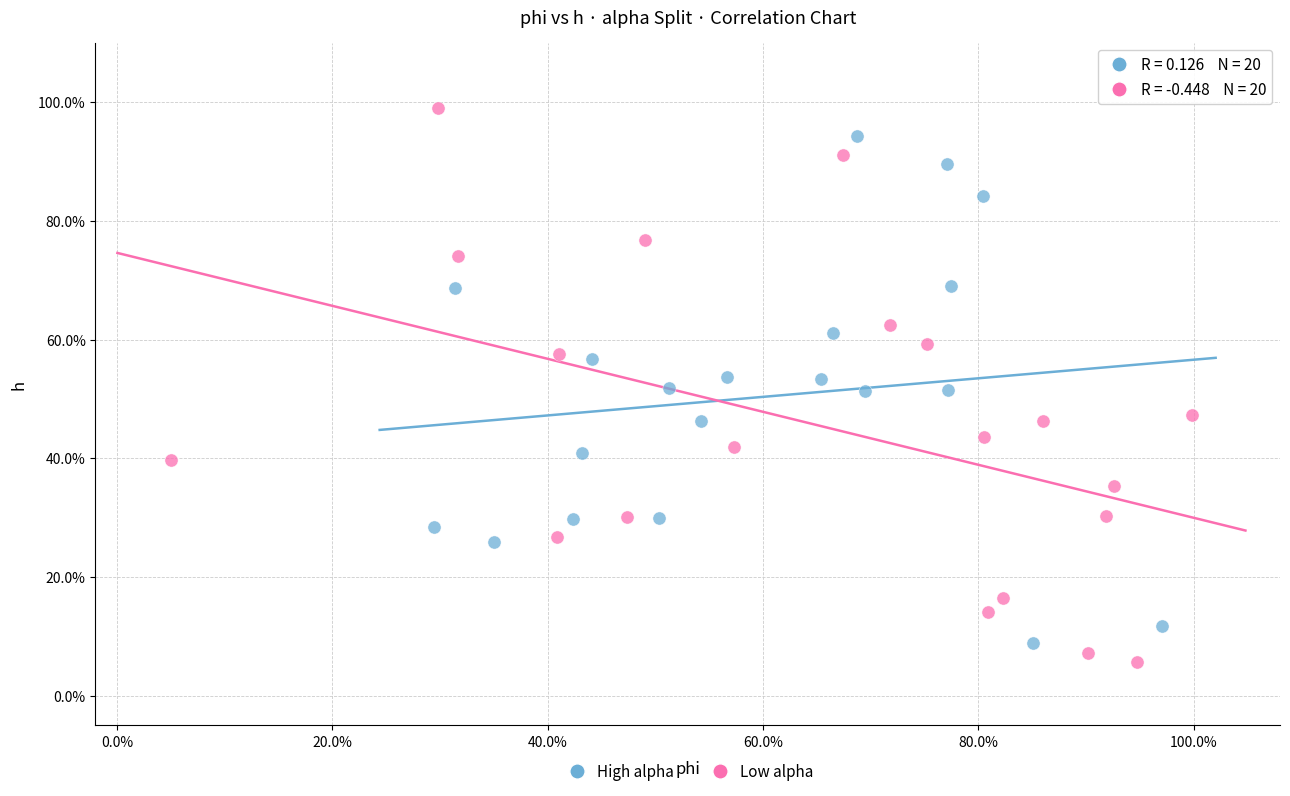

What are all the series names shown in the legend?

High alpha, Low alpha